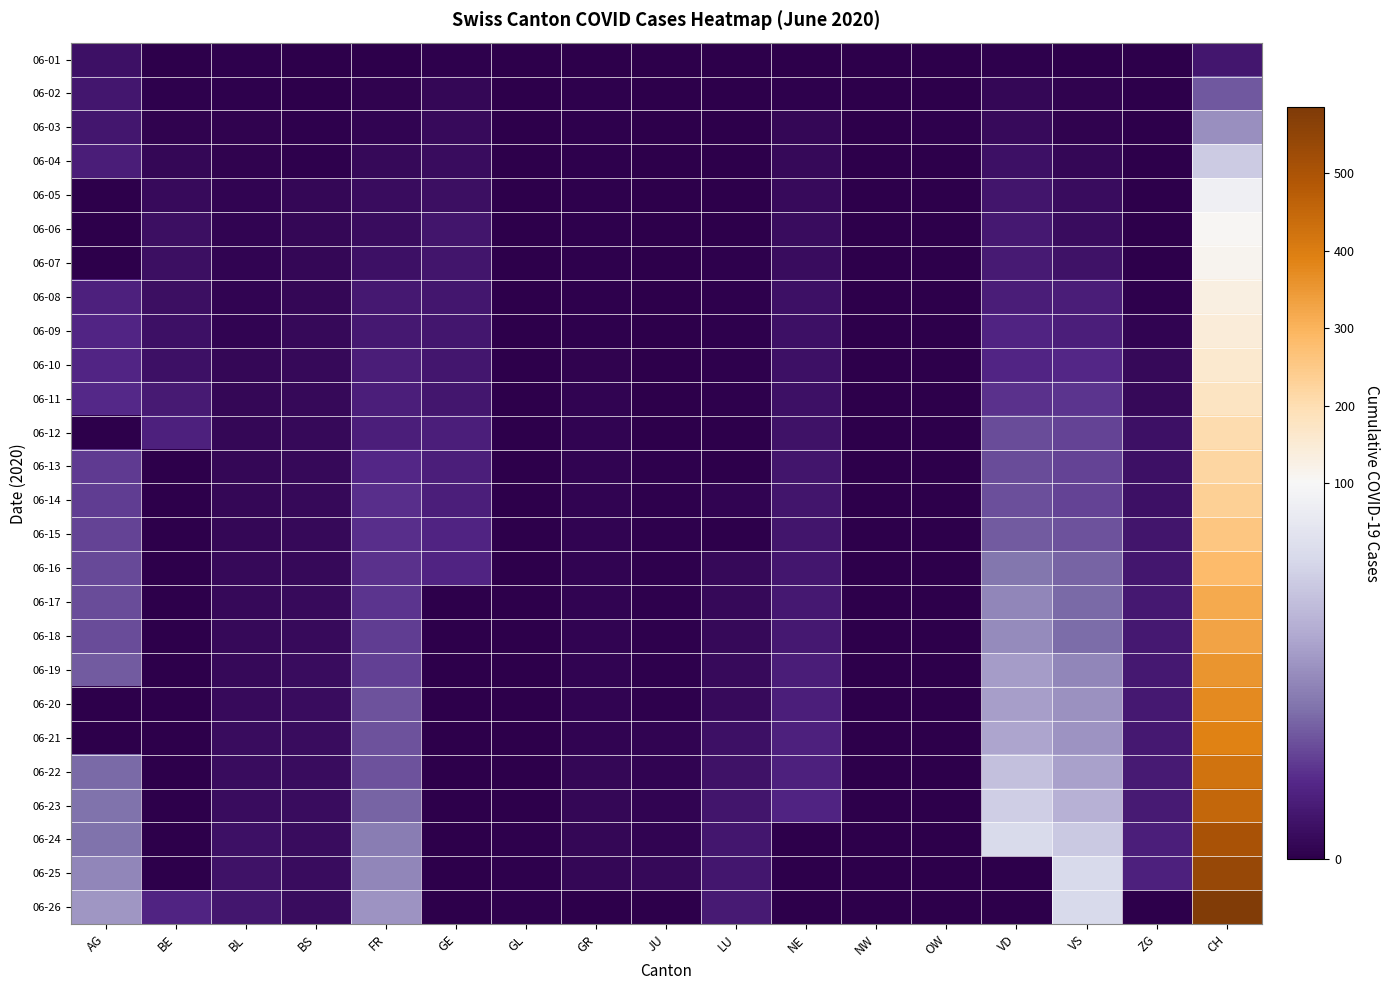

Reading left to right, extract all data points from this chart.

06-01: AG=9	BE=0	BL=1	BS=0	FR=0	GE=1	GL=0	GR=0	JU=0	LU=0	NE=0	NW=0	OW=0	VD=1	VS=0	ZG=0	CH=12
06-02: AG=12	BE=1	BL=1	BS=0	FR=2	GE=4	GL=0	GR=1	JU=0	LU=0	NE=1	NW=0	OW=0	VD=4	VS=2	ZG=0	CH=33
06-03: AG=12	BE=2	BL=2	BS=1	FR=3	GE=6	GL=0	GR=1	JU=0	LU=0	NE=4	NW=0	OW=1	VD=6	VS=2	ZG=0	CH=50
06-04: AG=15	BE=4	BL=2	BS=1	FR=5	GE=7	GL=0	GR=1	JU=0	LU=0	NE=5	NW=0	OW=0	VD=9	VS=4	ZG=0	CH=74
06-05: AG=0	BE=6	BL=3	BS=4	FR=7	GE=8	GL=0	GR=1	JU=0	LU=0	NE=6	NW=0	OW=0	VD=11	VS=7	ZG=0	CH=95
06-06: AG=0	BE=8	BL=3	BS=4	FR=7	GE=11	GL=0	GR=1	JU=0	LU=0	NE=7	NW=0	OW=0	VD=13	VS=7	ZG=0	CH=107
06-07: AG=0	BE=8	BL=3	BS=4	FR=9	GE=11	GL=0	GR=1	JU=0	LU=1	NE=7	NW=0	OW=0	VD=14	VS=10	ZG=0	CH=114
06-08: AG=17	BE=8	BL=3	BS=4	FR=13	GE=12	GL=0	GR=1	JU=0	LU=1	NE=9	NW=0	OW=0	VD=15	VS=15	ZG=1	CH=132
06-09: AG=19	BE=9	BL=3	BS=5	FR=13	GE=12	GL=0	GR=1	JU=0	LU=1	NE=9	NW=0	OW=0	VD=18	VS=16	ZG=3	CH=142
06-10: AG=19	BE=9	BL=4	BS=5	FR=15	GE=12	GL=0	GR=2	JU=0	LU=1	NE=9	NW=0	OW=0	VD=19	VS=20	ZG=5	CH=158
06-11: AG=21	BE=14	BL=4	BS=5	FR=16	GE=12	GL=0	GR=3	JU=0	LU=1	NE=9	NW=0	OW=0	VD=23	VS=24	ZG=5	CH=179
06-12: AG=0	BE=17	BL=4	BS=5	FR=16	GE=16	GL=0	GR=3	JU=0	LU=0	NE=10	NW=0	OW=0	VD=30	VS=28	ZG=9	CH=204
06-13: AG=25	BE=0	BL=4	BS=5	FR=20	GE=16	GL=0	GR=3	JU=1	LU=0	NE=11	NW=0	OW=0	VD=30	VS=28	ZG=9	CH=218
06-14: AG=26	BE=0	BL=4	BS=5	FR=22	GE=16	GL=0	GR=3	JU=1	LU=3	NE=11	NW=0	OW=0	VD=31	VS=28	ZG=9	CH=234
06-15: AG=28	BE=0	BL=4	BS=5	FR=22	GE=18	GL=0	GR=3	JU=1	LU=0	NE=11	NW=0	OW=0	VD=34	VS=32	ZG=11	CH=256
06-16: AG=29	BE=0	BL=5	BS=5	FR=23	GE=18	GL=0	GR=3	JU=1	LU=5	NE=12	NW=0	OW=0	VD=42	VS=36	ZG=12	CH=282
06-17: AG=30	BE=0	BL=5	BS=6	FR=24	GE=0	GL=0	GR=3	JU=1	LU=5	NE=13	NW=0	OW=0	VD=47	VS=38	ZG=13	CH=317
06-18: AG=30	BE=0	BL=5	BS=6	FR=26	GE=0	GL=0	GR=3	JU=1	LU=5	NE=13	NW=0	OW=0	VD=49	VS=39	ZG=13	CH=328
06-19: AG=34	BE=0	BL=5	BS=7	FR=27	GE=0	GL=0	GR=3	JU=1	LU=6	NE=15	NW=0	OW=0	VD=55	VS=47	ZG=13	CH=355
06-20: AG=0	BE=0	BL=6	BS=7	FR=32	GE=0	GL=0	GR=3	JU=1	LU=6	NE=16	NW=0	OW=0	VD=56	VS=51	ZG=13	CH=375
06-21: AG=0	BE=0	BL=7	BS=7	FR=32	GE=0	GL=0	GR=3	JU=3	LU=9	NE=17	NW=0	OW=0	VD=58	VS=52	ZG=13	CH=390
06-22: AG=38	BE=0	BL=7	BS=7	FR=32	GE=0	GL=0	GR=4	JU=3	LU=10	NE=17	NW=0	OW=0	VD=69	VS=57	ZG=14	CH=423
06-23: AG=40	BE=0	BL=7	BS=7	FR=36	GE=0	GL=0	GR=4	JU=3	LU=11	NE=18	NW=0	OW=0	VD=75	VS=63	ZG=14	CH=450
06-24: AG=40	BE=0	BL=9	BS=7	FR=44	GE=0	GL=1	GR=4	JU=3	LU=12	NE=0	NW=0	OW=0	VD=81	VS=73	ZG=16	CH=503
06-25: AG=47	BE=0	BL=10	BS=7	FR=47	GE=0	GL=1	GR=4	JU=5	LU=12	NE=0	NW=0	OW=0	VD=0	VS=80	ZG=17	CH=539
06-26: AG=53	BE=18	BL=12	BS=7	FR=52	GE=0	GL=1	GR=0	JU=0	LU=14	NE=0	NW=0	OW=0	VD=0	VS=80	ZG=0	CH=581